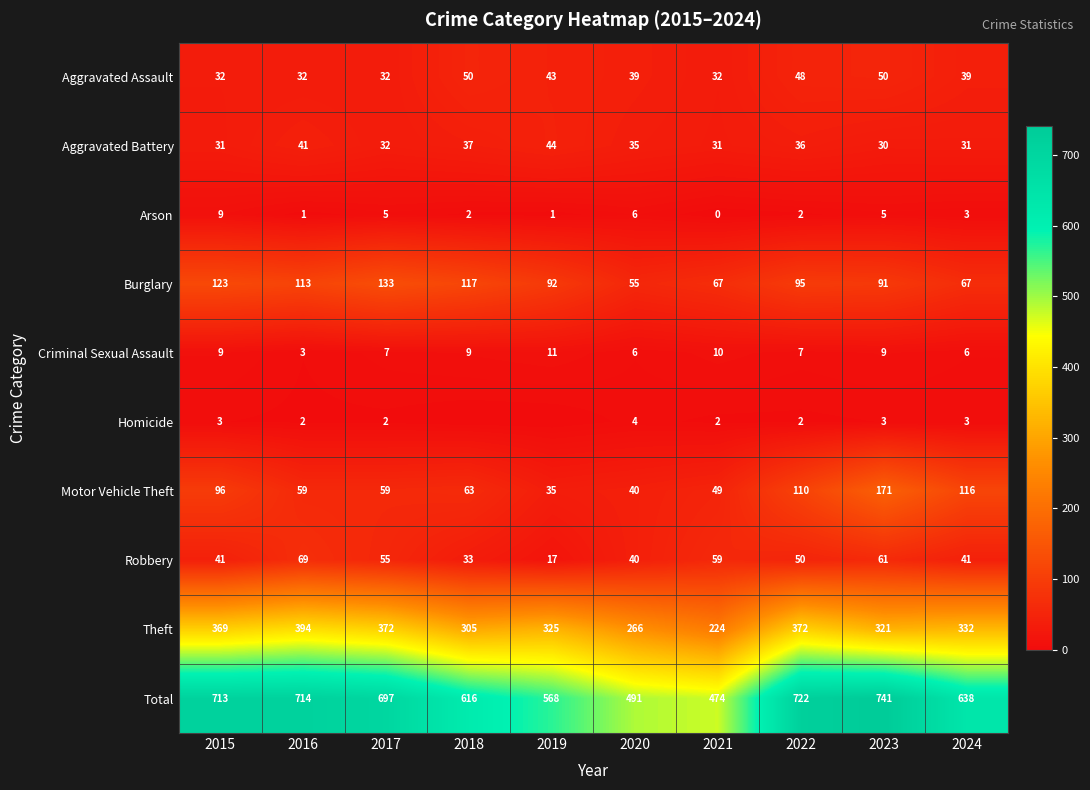

Rank the series at 2022 from lowest to highest value.

Arson, Homicide, Criminal Sexual Assault, Aggravated Battery, Aggravated Assault, Robbery, Burglary, Motor Vehicle Theft, Theft, Total